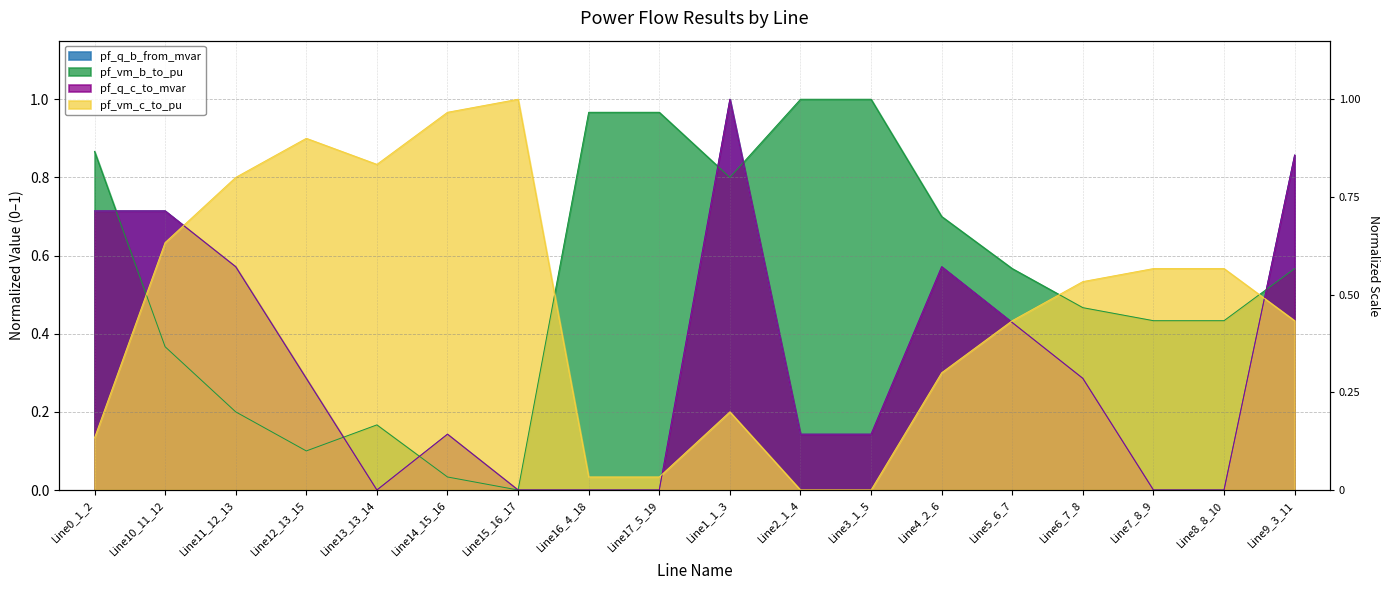

List the series in order of their peak value, highest first.

pf_q_b_from_mvar, pf_vm_b_to_pu, pf_q_c_to_mvar, pf_vm_c_to_pu